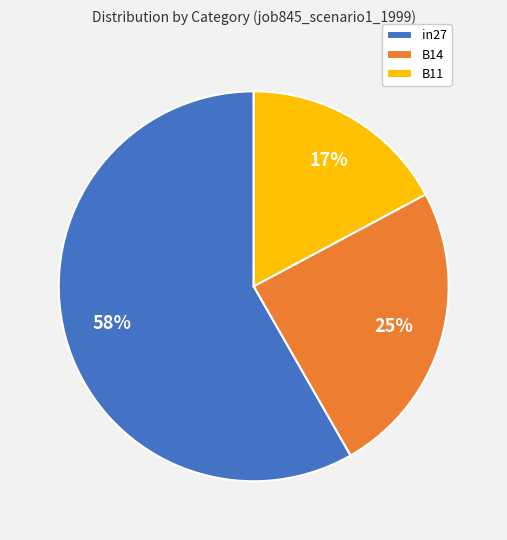

Rank the categories by value from lowest to highest.

B11, B14, in27